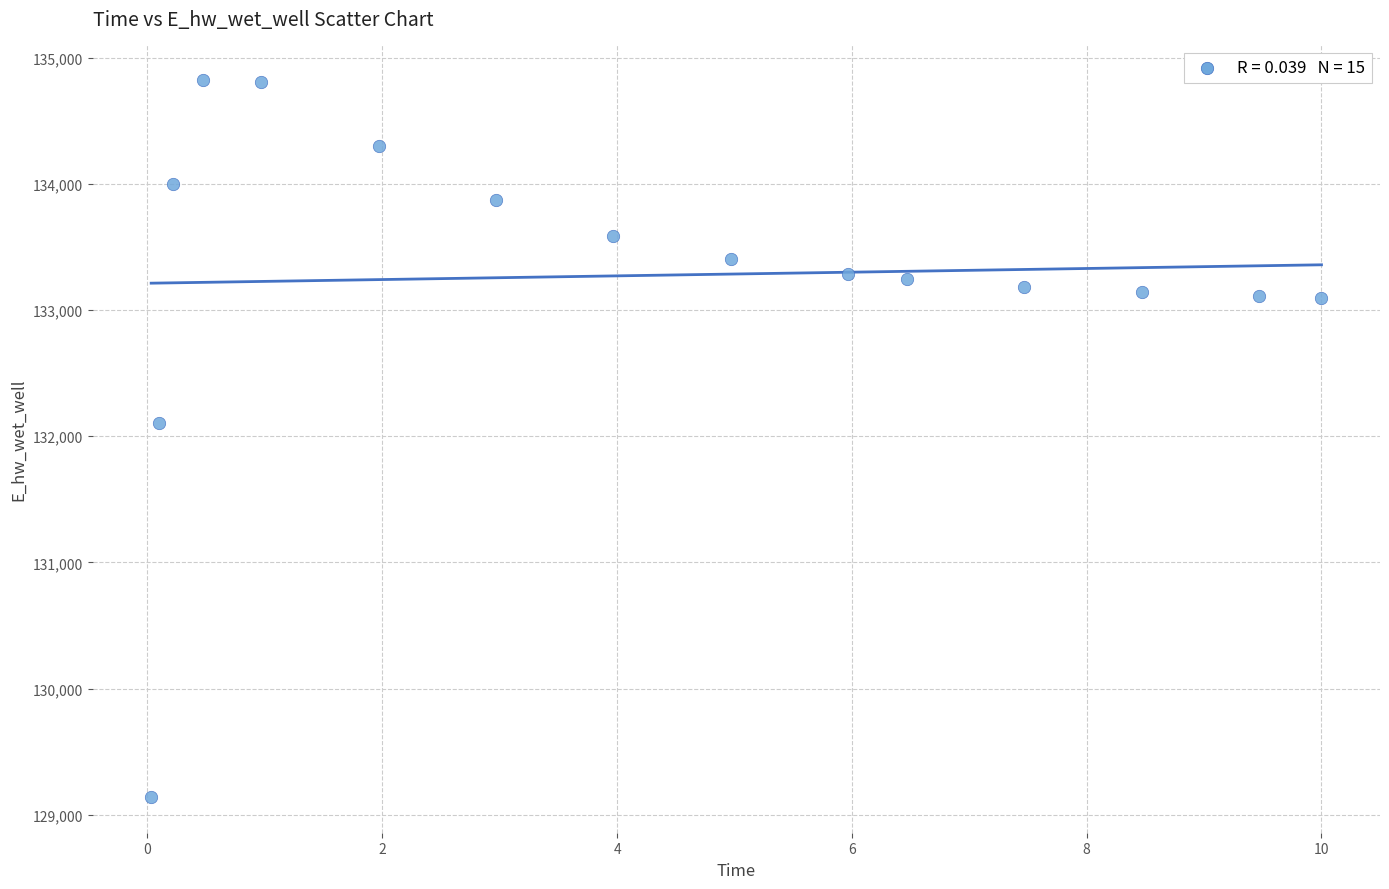

What is the range of Y values (max minus min)?

5679.0